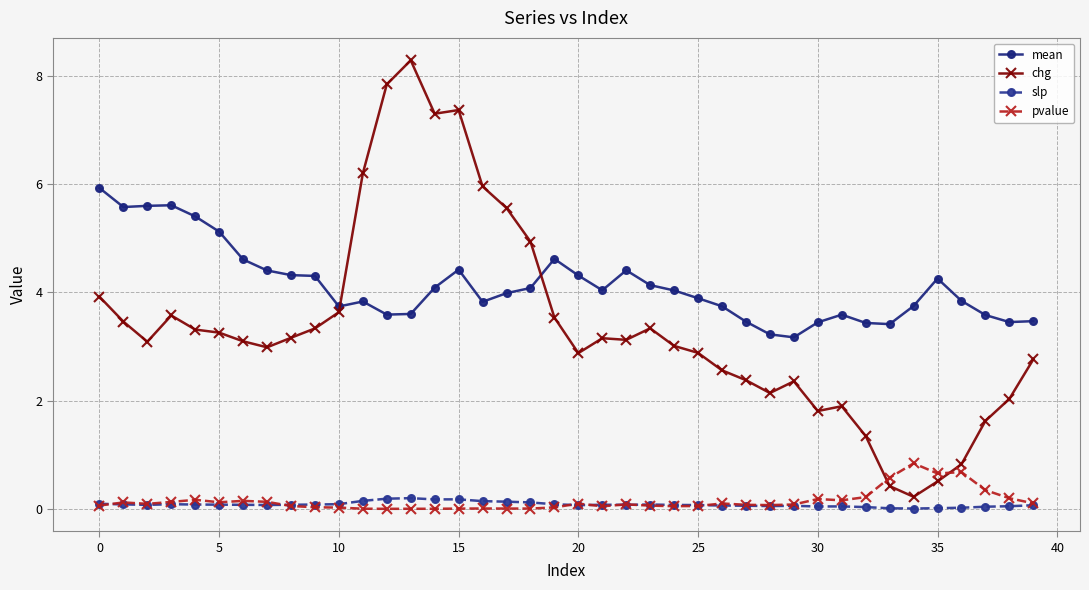

True or false: chg and slp cross at least once.

False